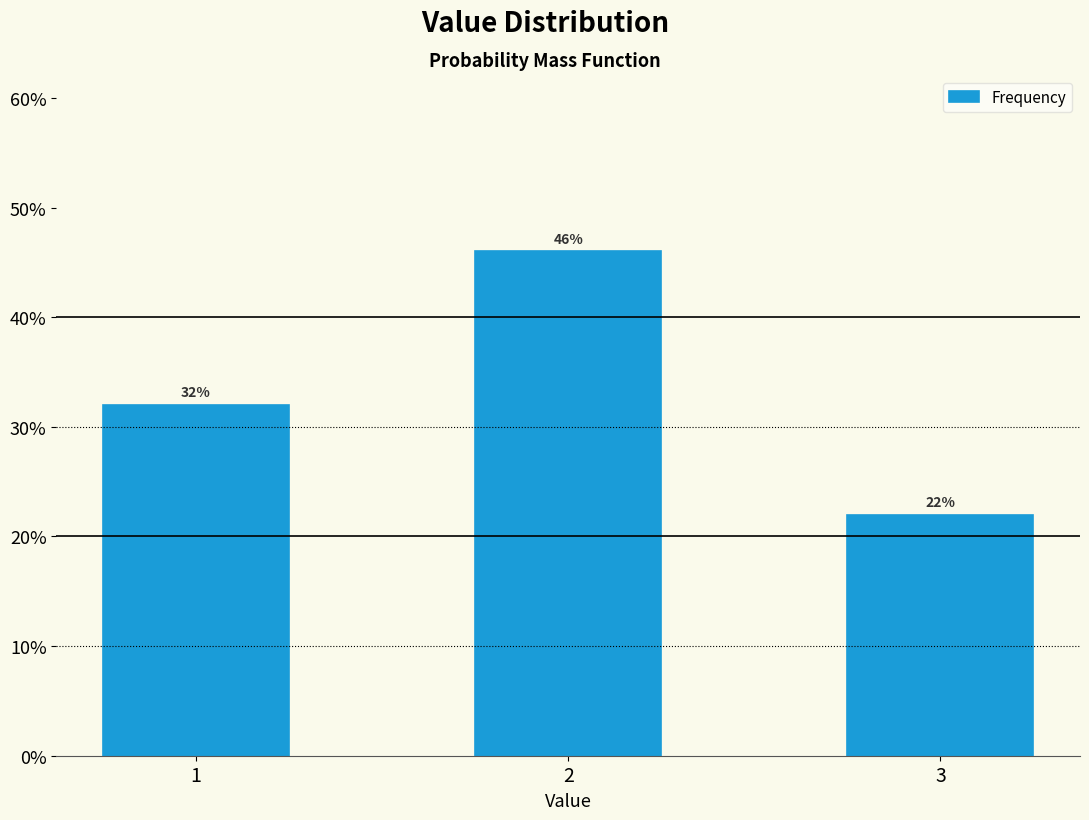

Reading left to right, list all the values displayed in this chart.

32	46	22